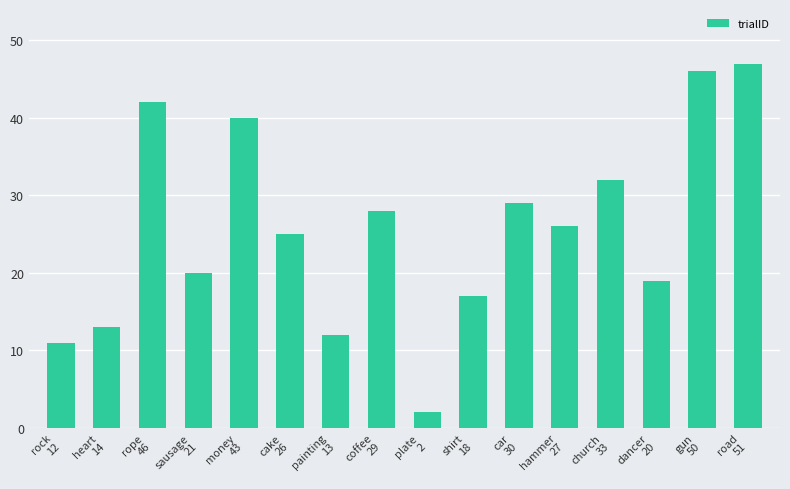

How many values are below 26?

8